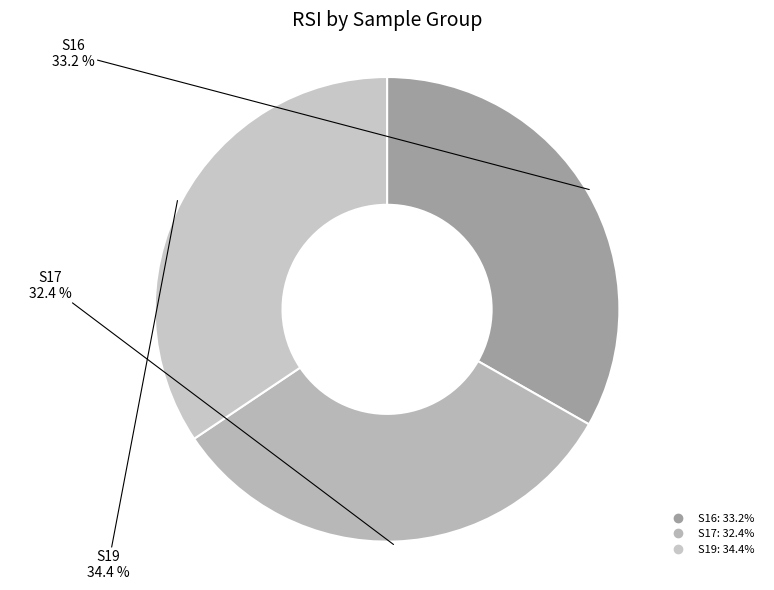

To the nearest percent, what portion does S16 represent?

33%